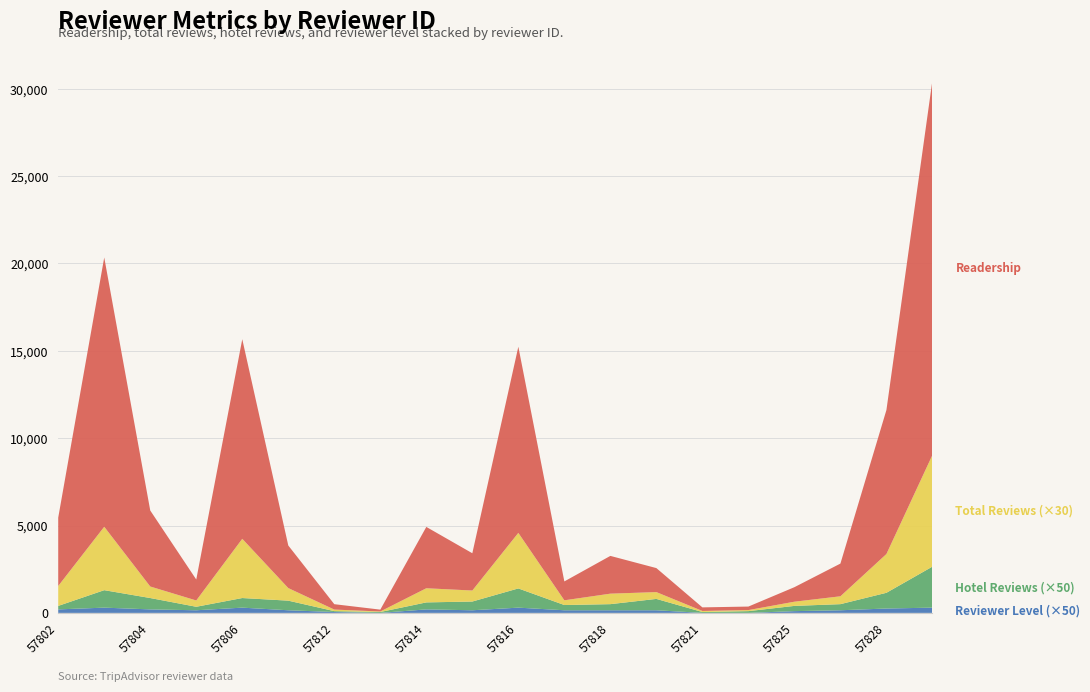

Reading right to left, what are all the values shown in this chart?

reviewer_readership: 21452	8244	1872	831	202	205	1374	2162	1081	10655	2134	3511	106	308	2438	11425	1200	4351	15414	3913
reviewer_num_reviews: 213	74	15	8	2	2	13	20	9	106	21	27	1	3	24	113	12	22	121	38
reviewer_num_hotel_reviews: 47	18	7	6	2	1	13	7	6	22	10	8	1	1	11	11	4	13	20	4
reviewer_level: 6	5	3	2	0	0	3	3	3	6	3	4	0	1	3	6	3	4	6	4